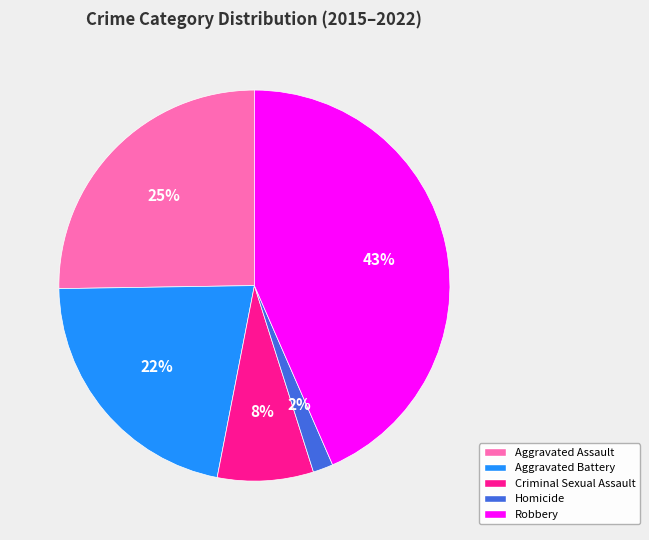

Is it true that Robbery is 43% of the pie?

True